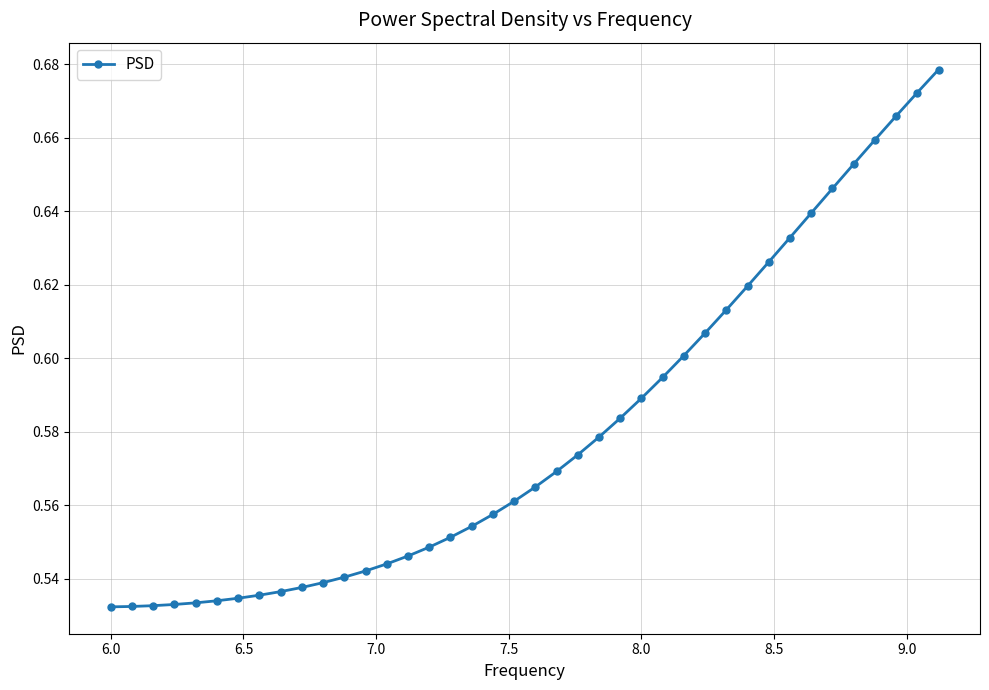

What is the sum of all values?

23.2